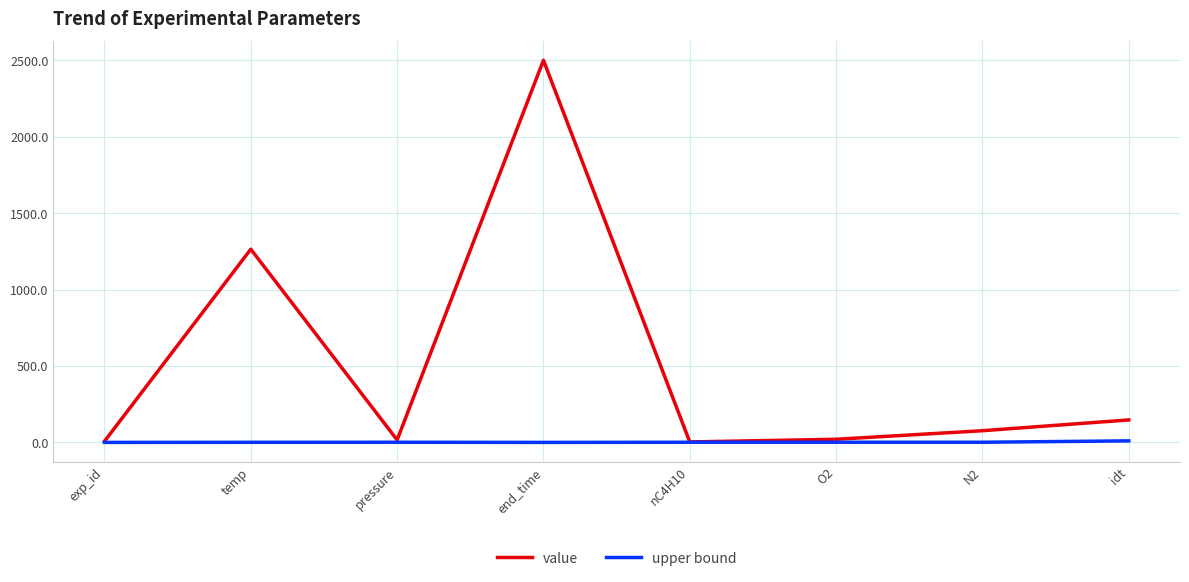

What is the greatest value displayed?

2500.0